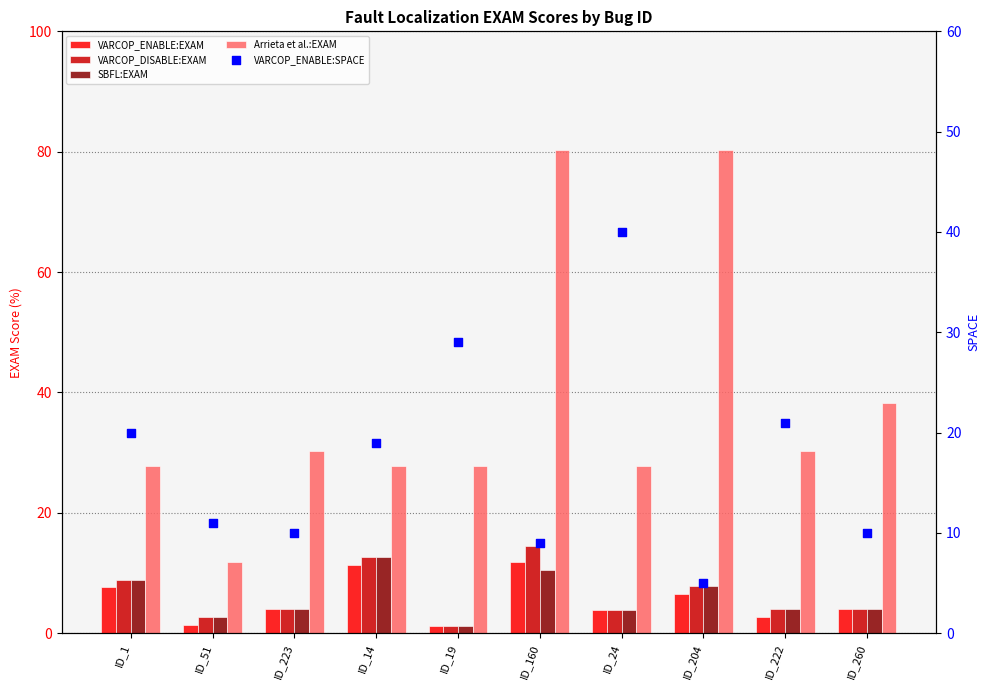

At how many categories does at least one series exceed 34?

4